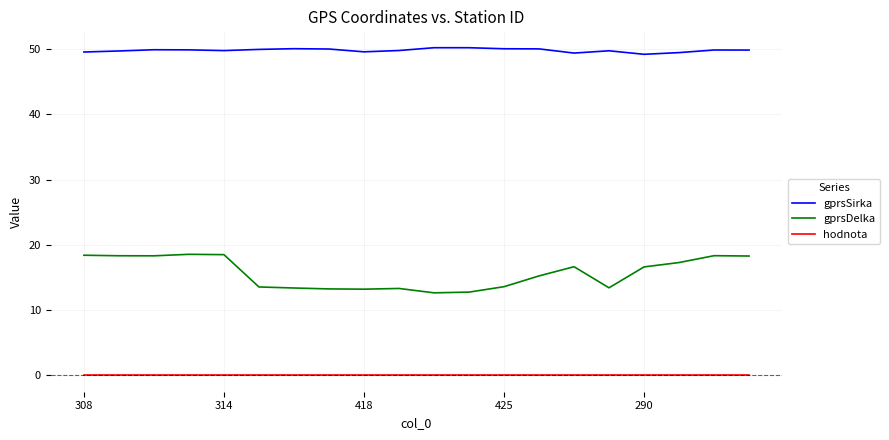

How many lines are shown in the chart?

3